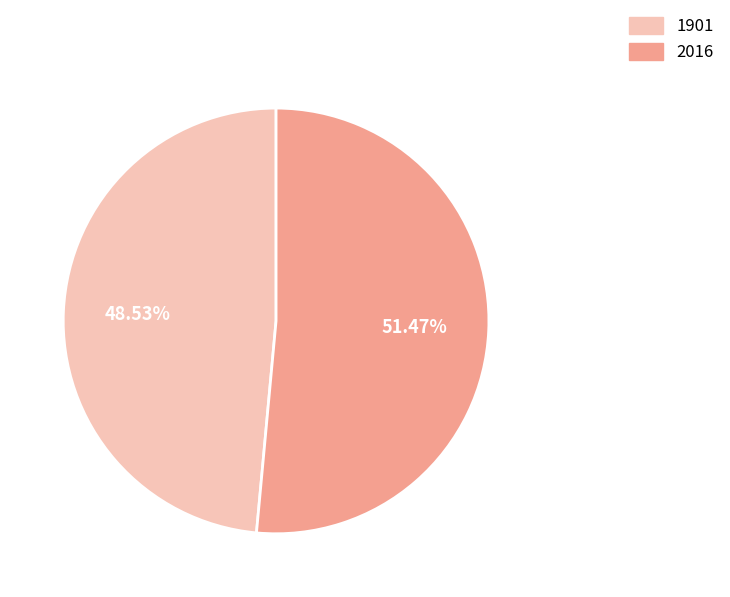

Is the sum of 1901 and 2016 greater than half?

Yes